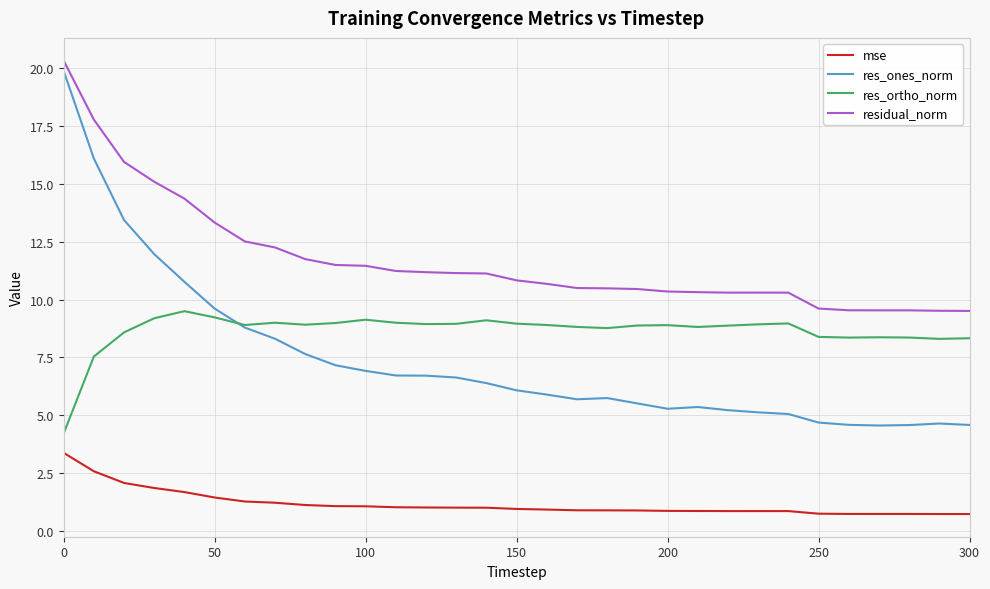

Which series has the largest range (max minus min)?

res_ones_norm